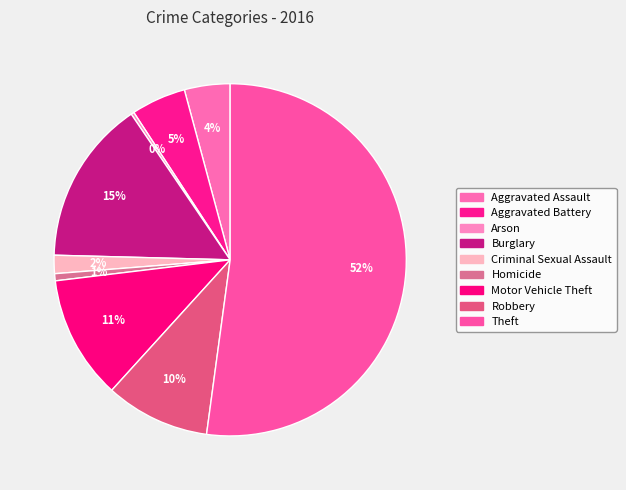

How much of the chart is everything except Arson?

99.7%